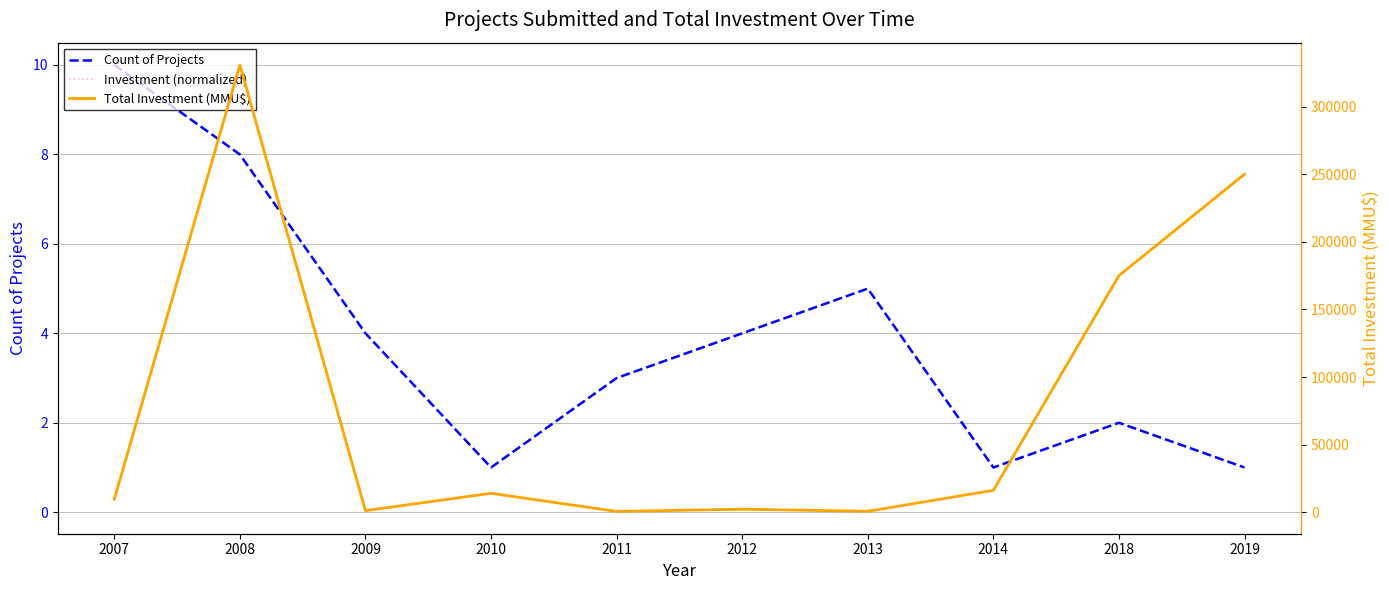

Rank the series by their maximum value, from highest to lowest.

Total Investment (MMU$), Count of Projects, Investment (normalized)